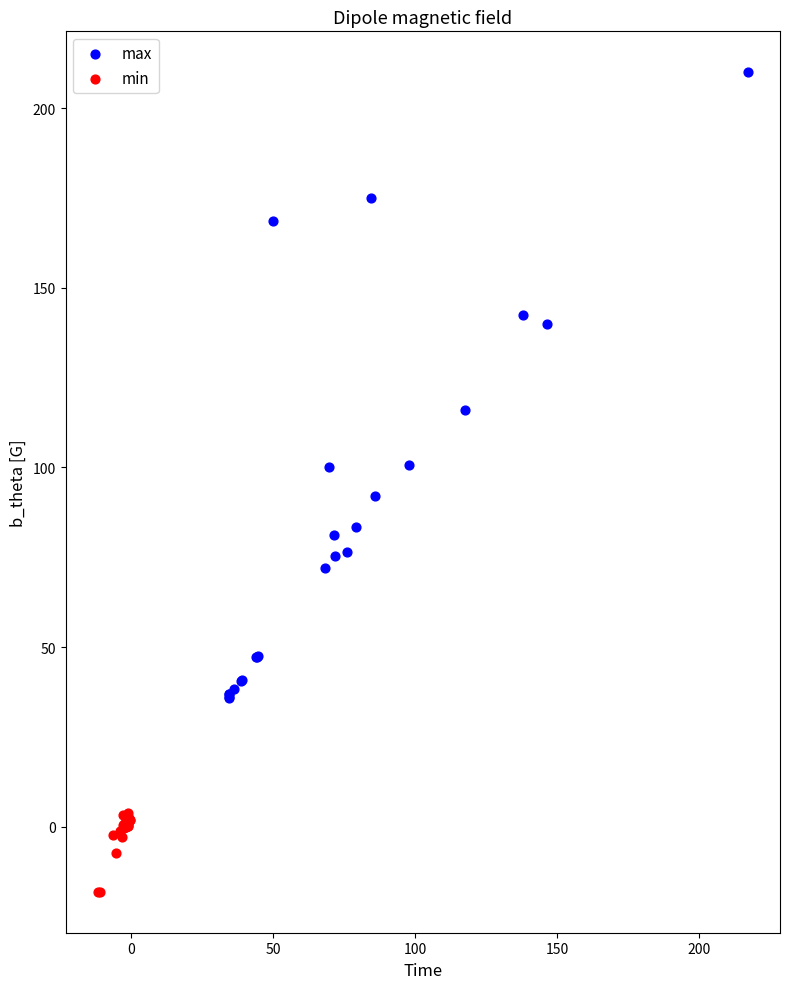

Which series has the largest Y range (max minus min)?

max